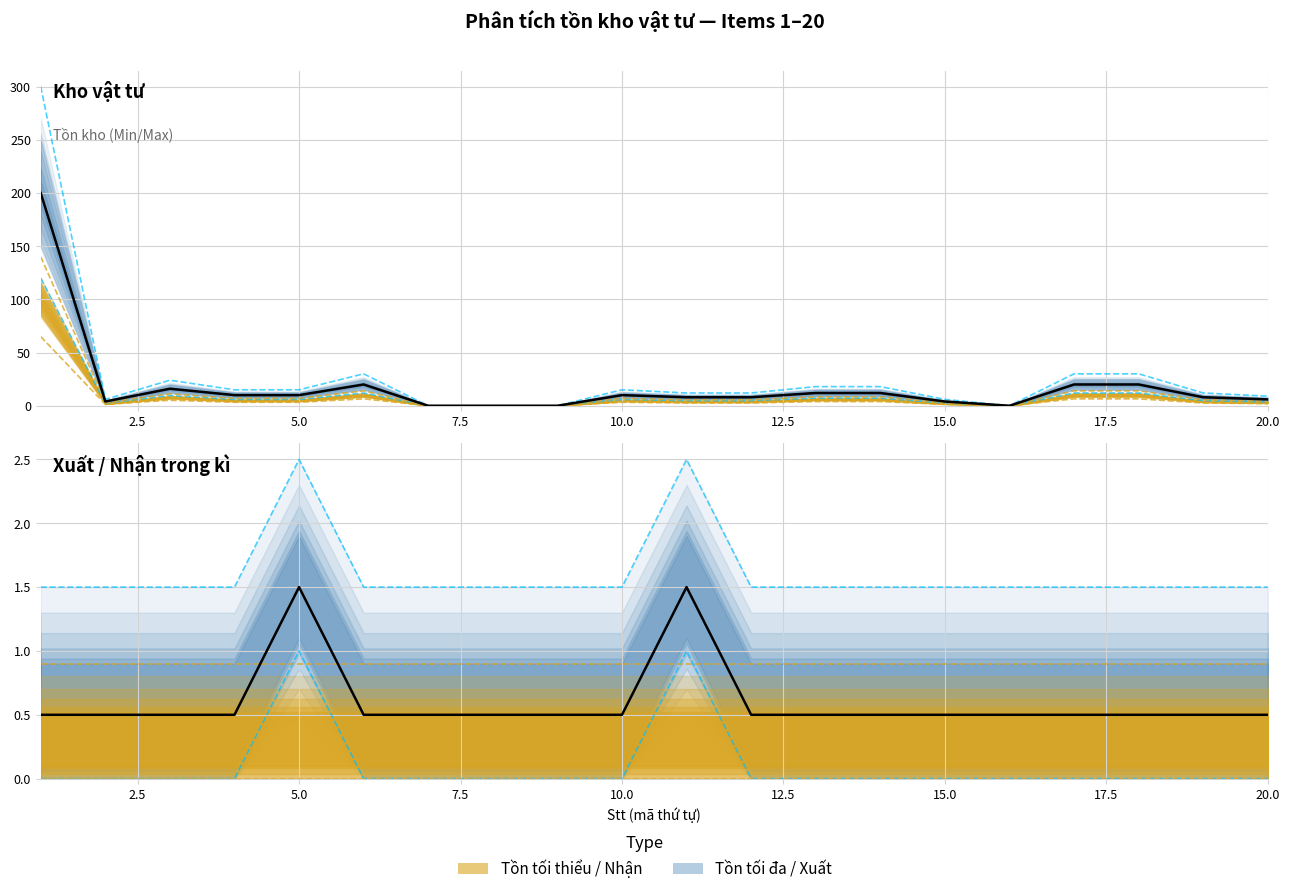

Count the number of categories in the chart.

20